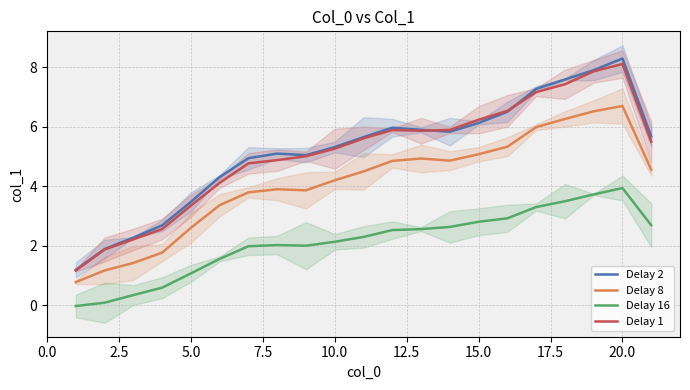

True or false: Delay 8 and Delay 1 cross at least once.

False